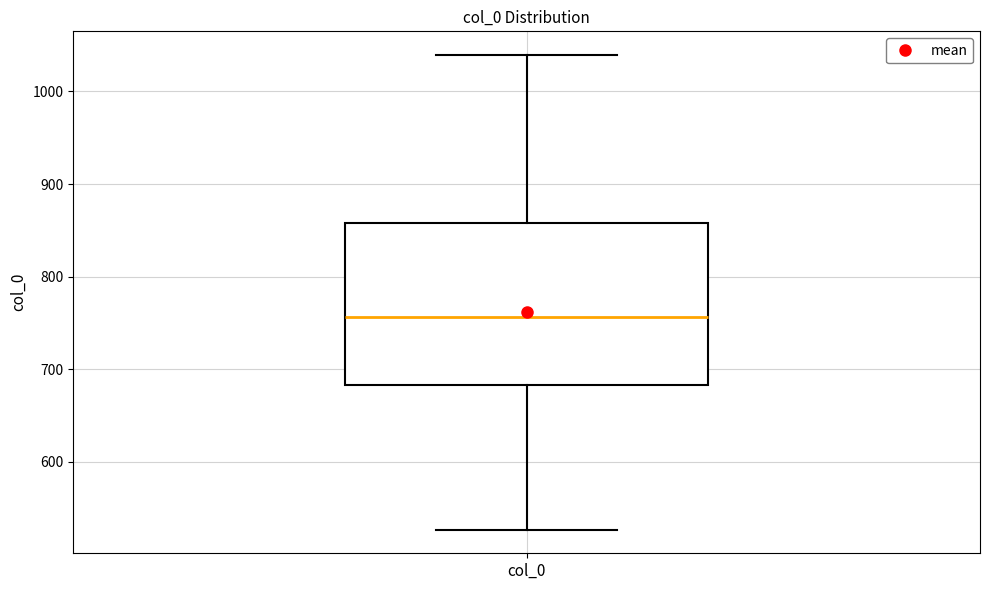

Transcribe this box plot: give where the median line is, the range the box spans, and where the two whiskers end, as read against the y-axis. The values are not printed on the chart, so give them approximately, as read against the axis.

median 760, box 680 to 860, whiskers 530 to 1040